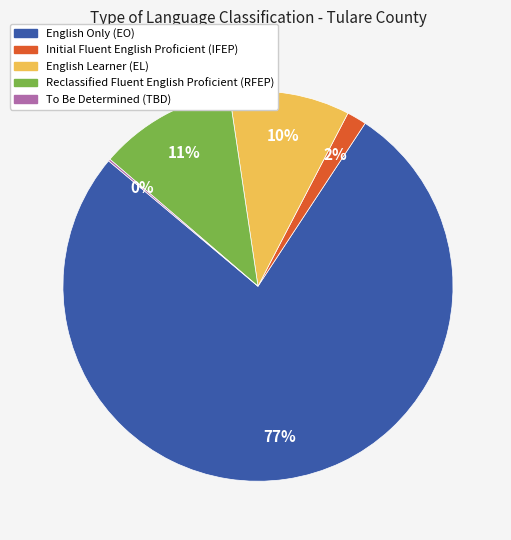

Is it true that Initial Fluent English Proficient (IFEP) is 2% of the pie?

True